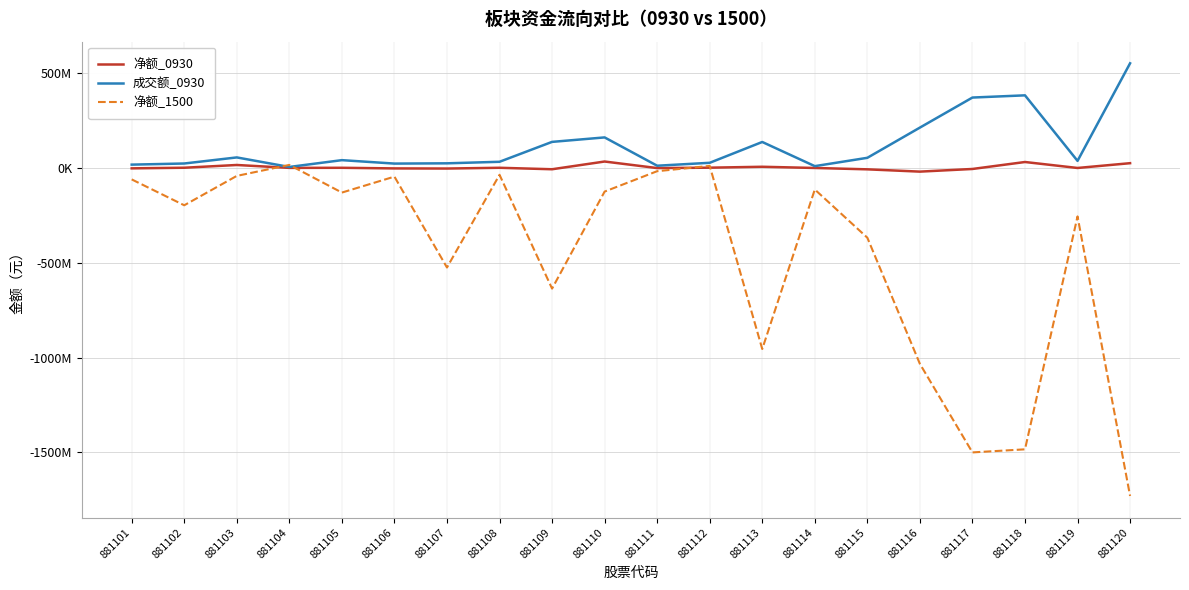

Which label corresponds to the largest value in the chart?

881120